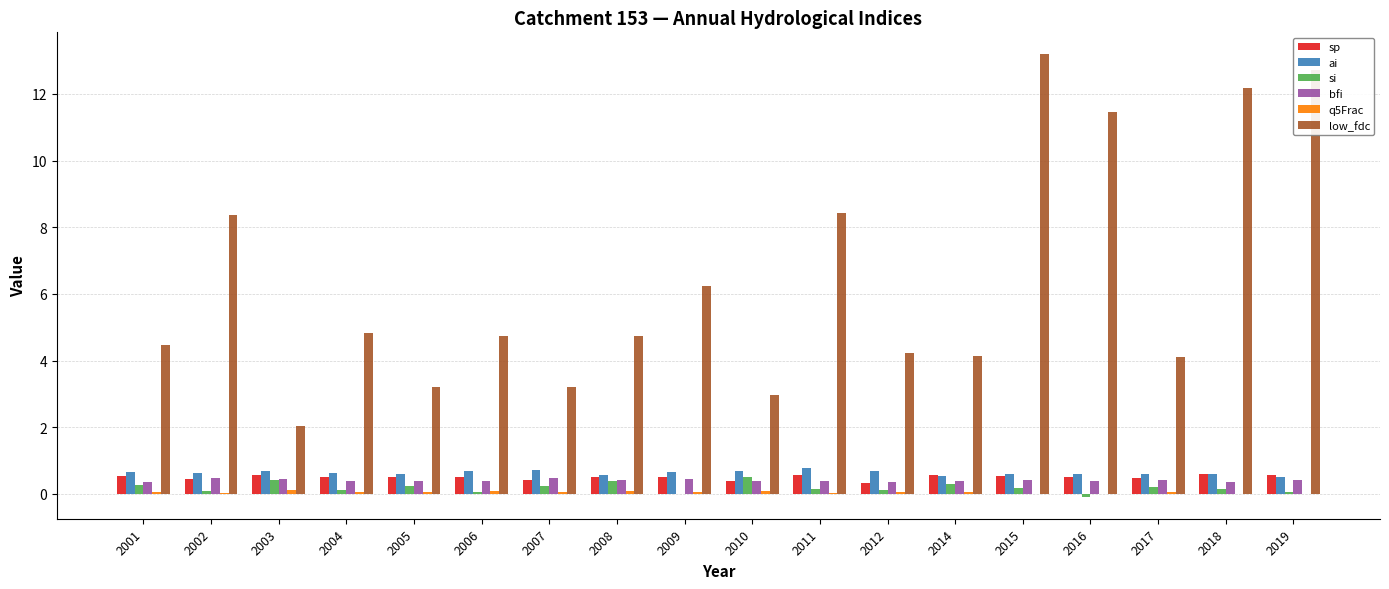

Does the chart contain stacked bars?

No